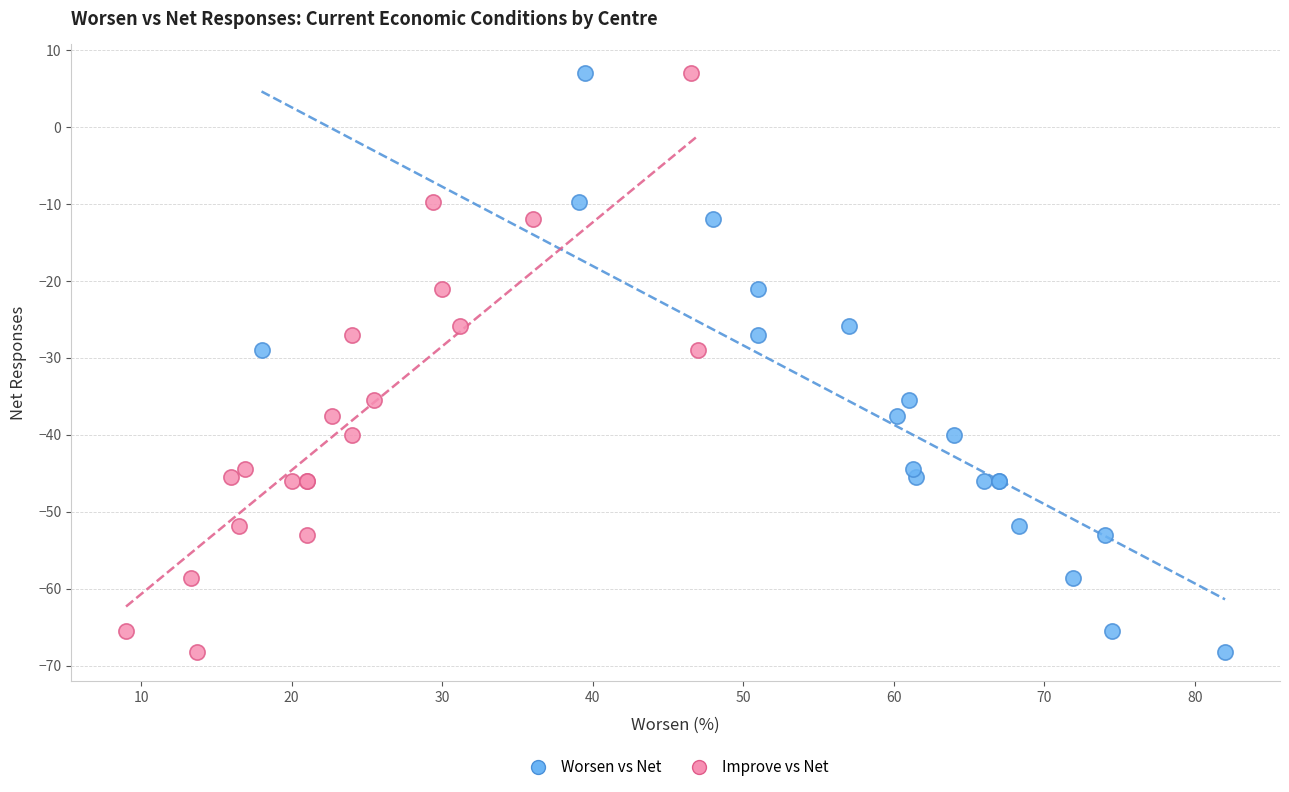

What are all the series names shown in the legend?

Worsen vs Net, Improve vs Net